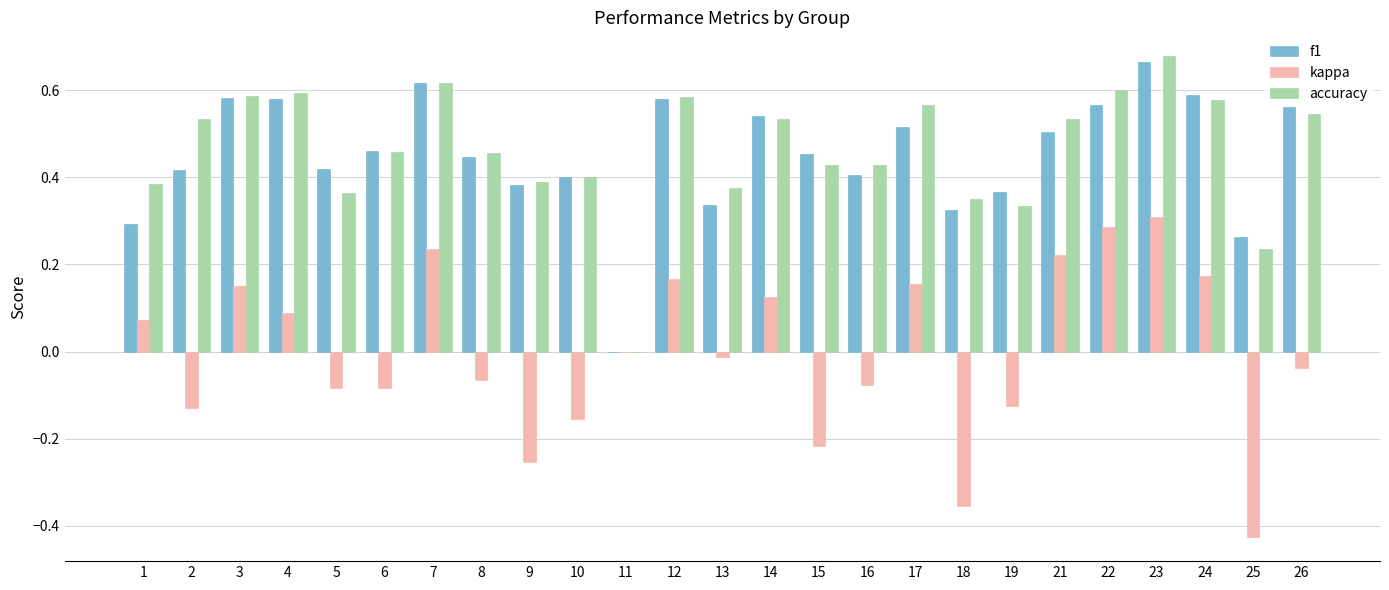

What are all the series names shown in the legend?

f1, kappa, accuracy